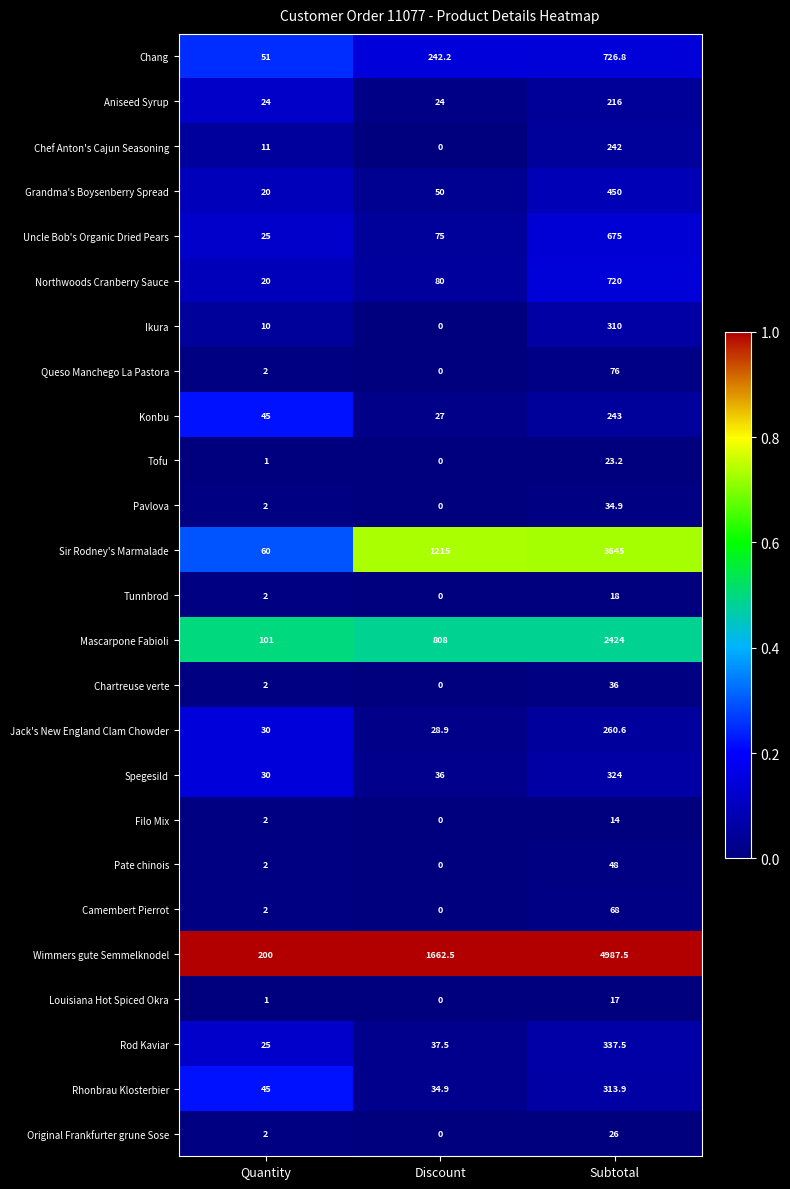

What is the difference between the highest and lowest values at Discount?

1662.5